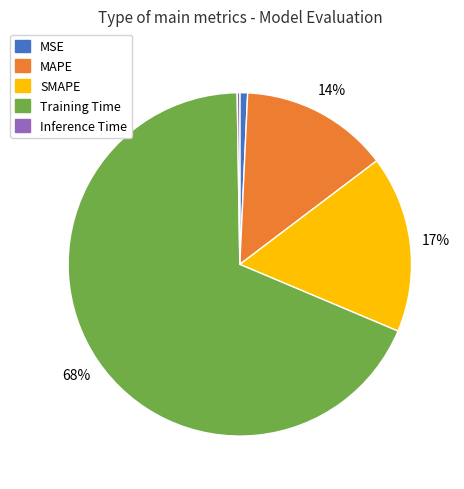

Which slice is the largest?

Training Time